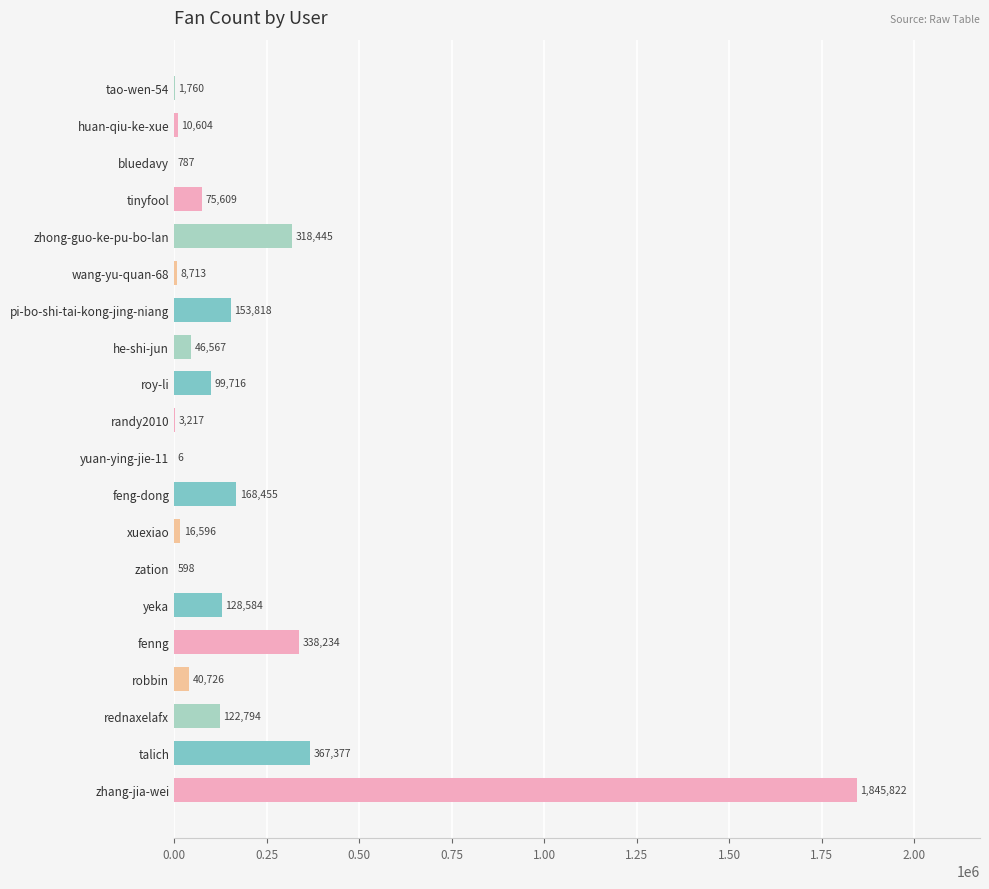

Is it true that the value at randy2010 is 3217?

True